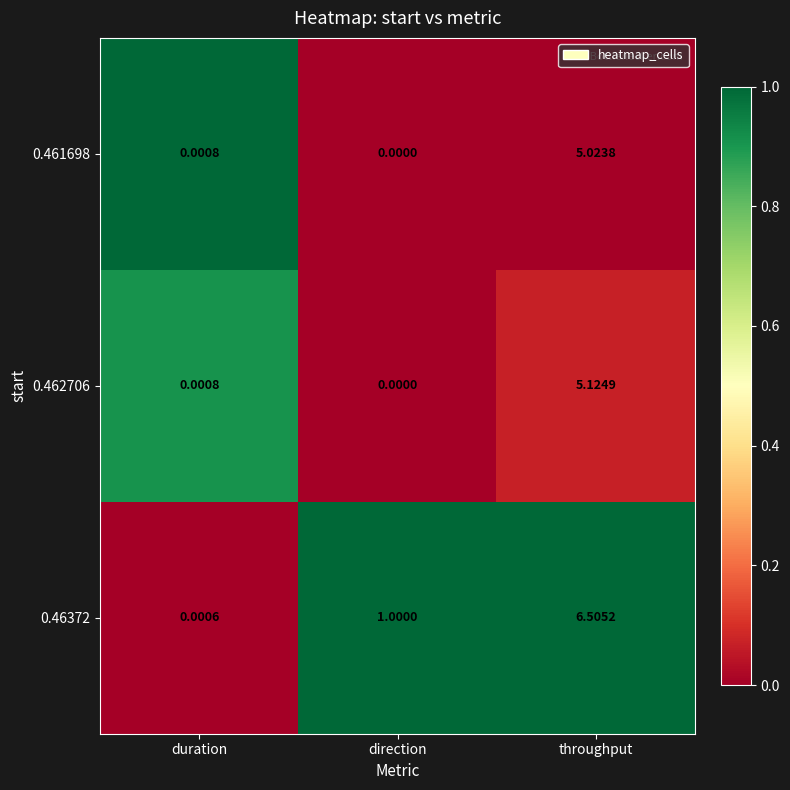

How many series are shown in this chart?

3